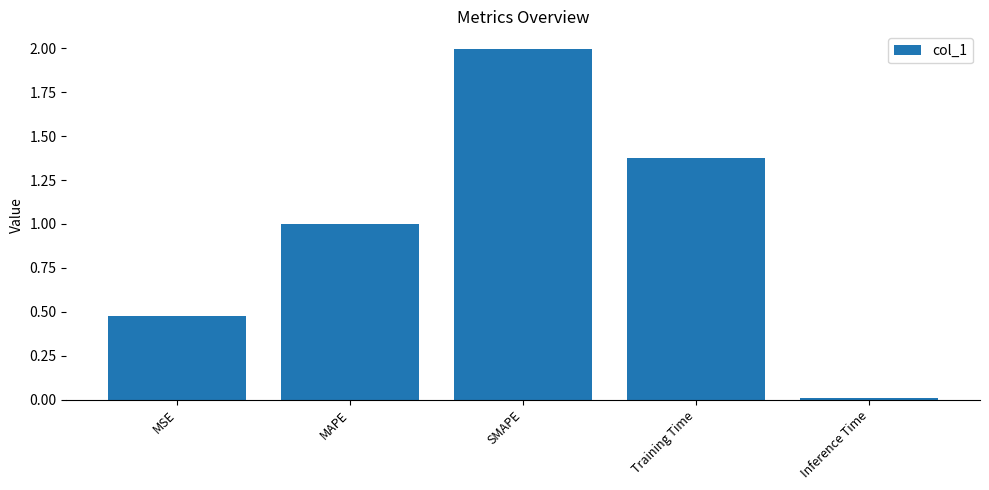

List the labels in order of value, smallest first.

Inference Time, MSE, MAPE, Training Time, SMAPE